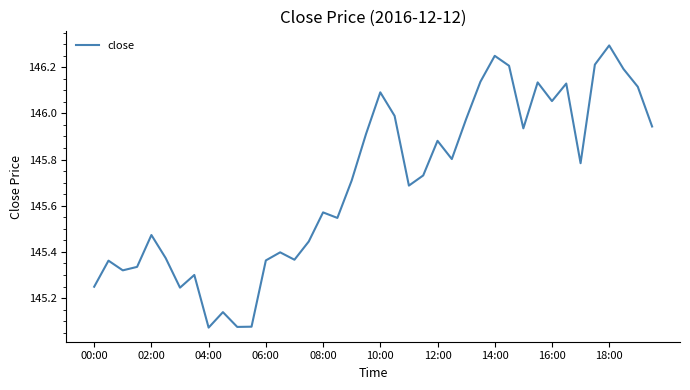

What is the greatest value displayed?

146.3